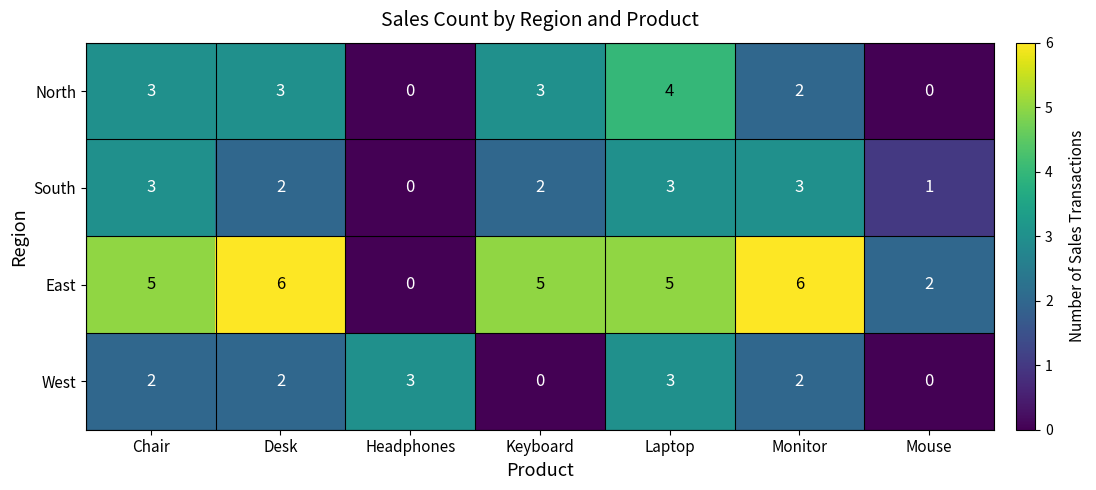

The East series shows 7 at Chair. True or false?

False